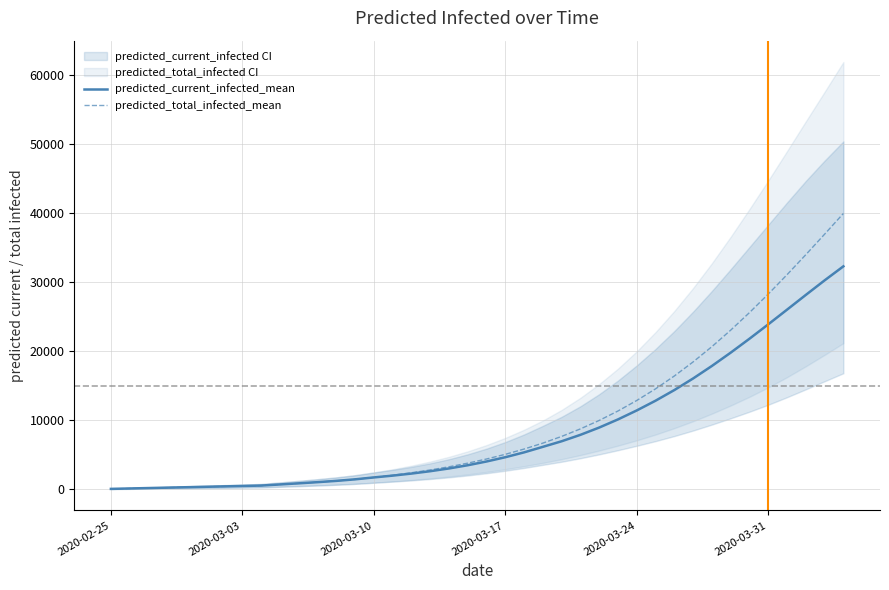

At which label does predicted_total_infected_mean reach its minimum?

2020-02-25